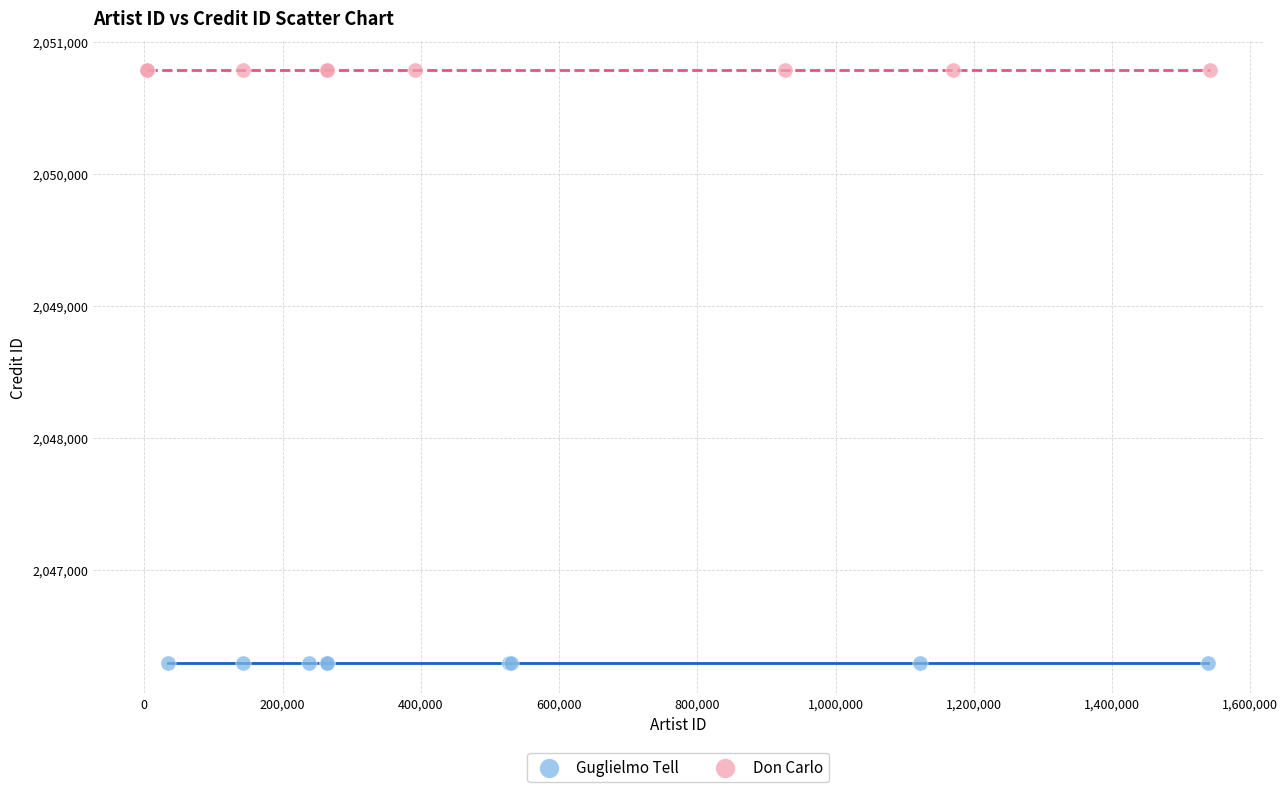

Which series reaches the maximum Y coordinate?

Don Carlo